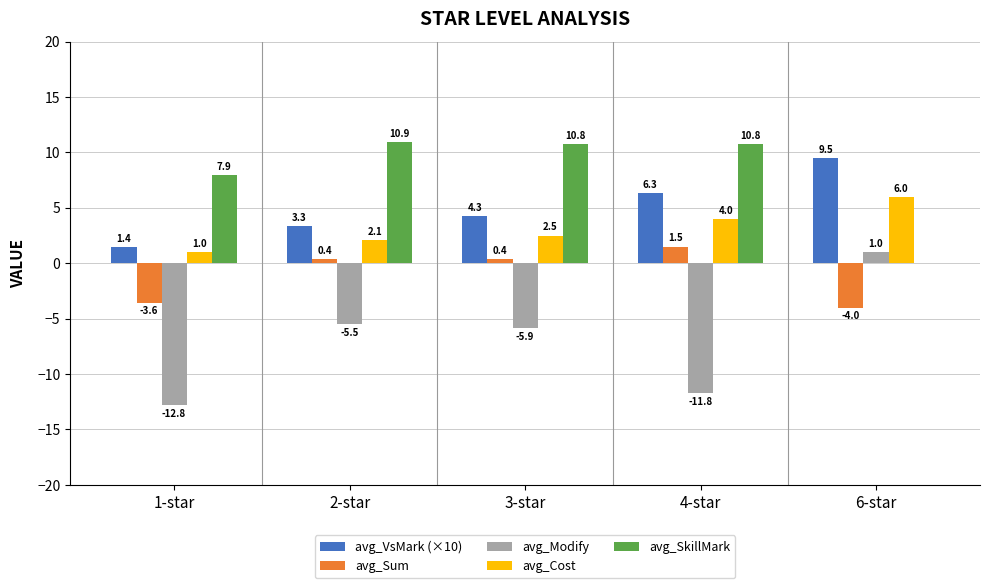

The value of avg_Sum at 4-star is 1.5. True or false?

True